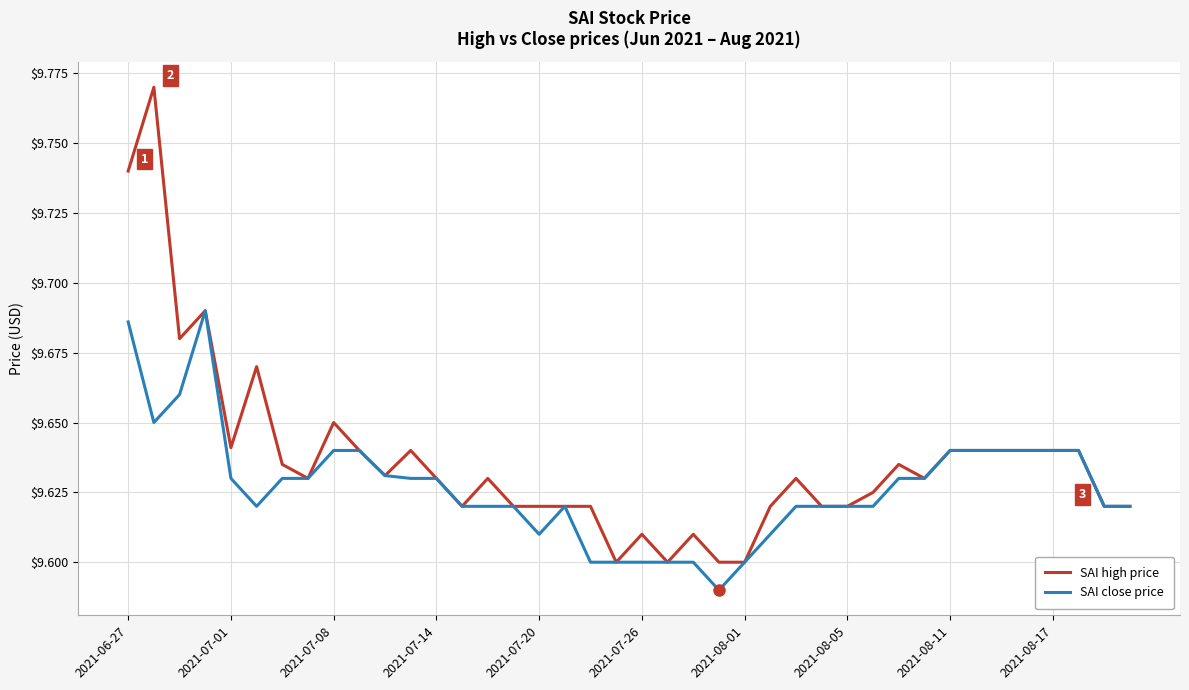

Which series has the largest total across all categories?

SAI high price